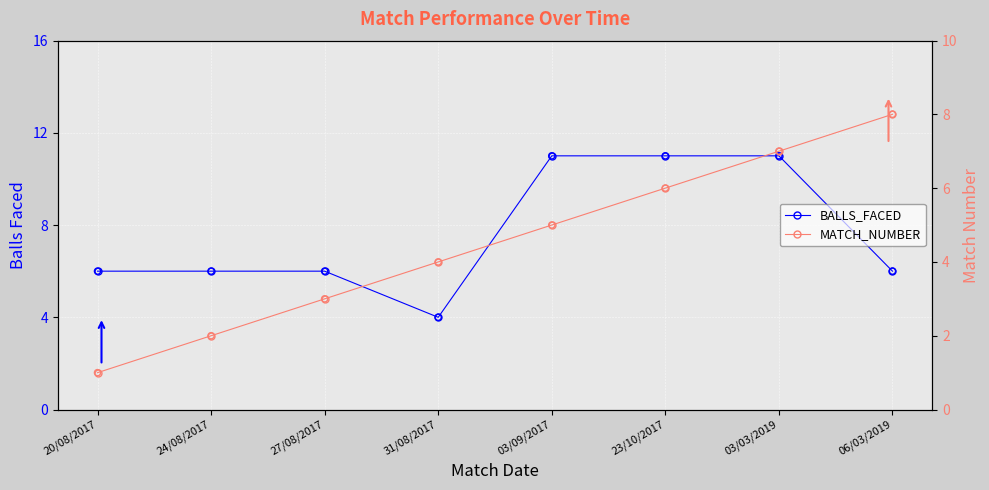

At which category is the sum across all series the highest?

03/03/2019